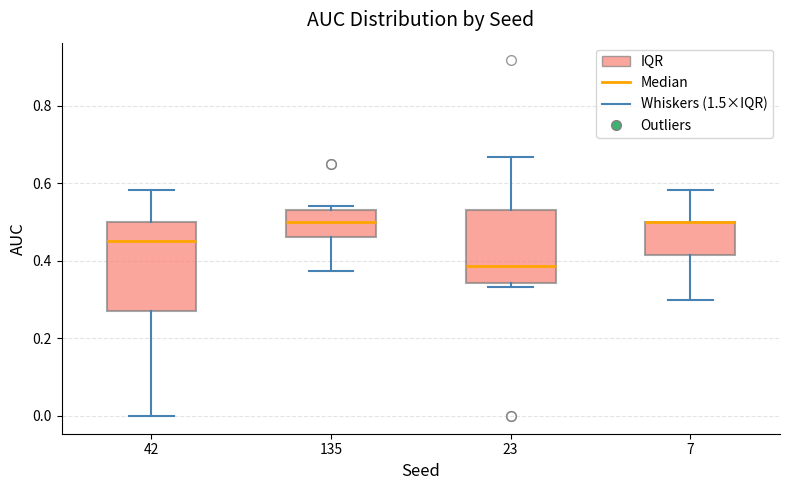

Where does the lower whisker of the box at x = 135 end on the y-axis? The values are not printed on the chart, so give them approximately, as read against the axis.

0.38